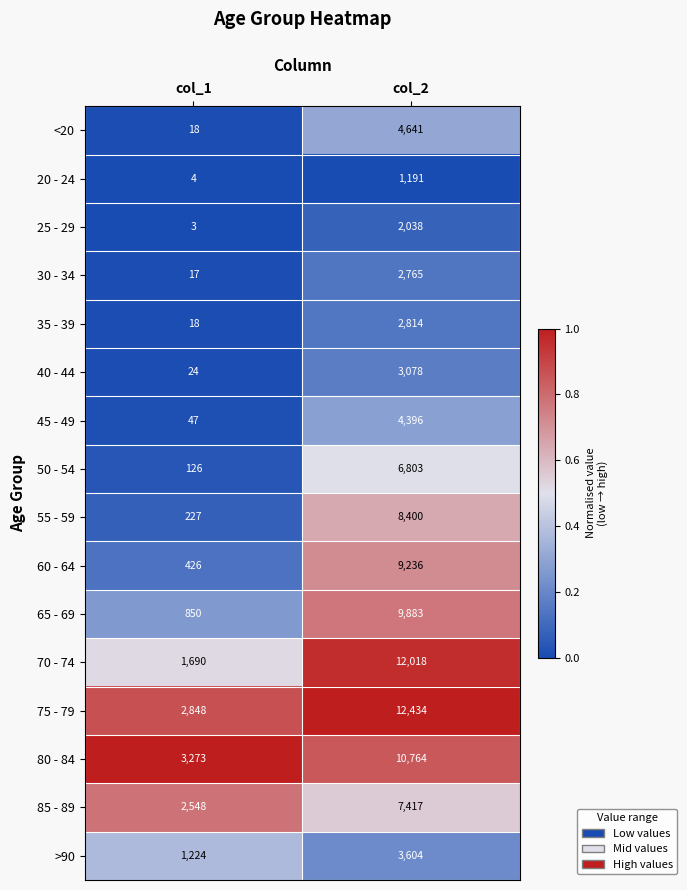

Which series changed the most between col_1 and col_2?

70 - 74